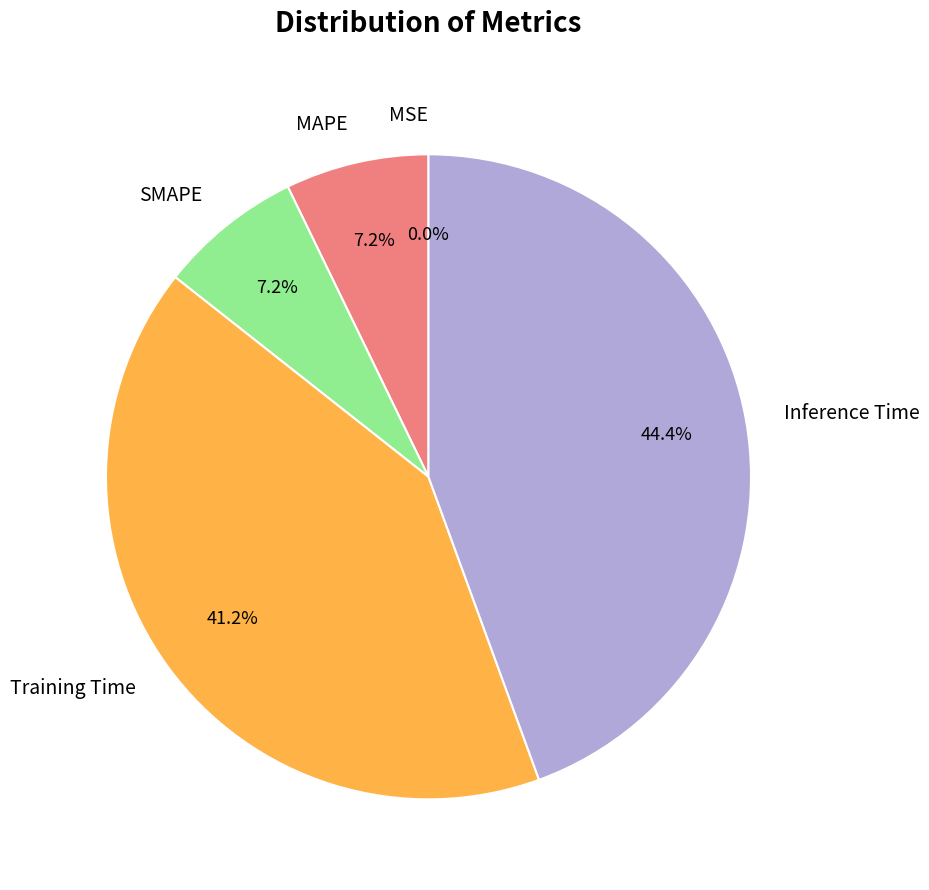

True or false: Inference Time accounts for 44% of the total.

True